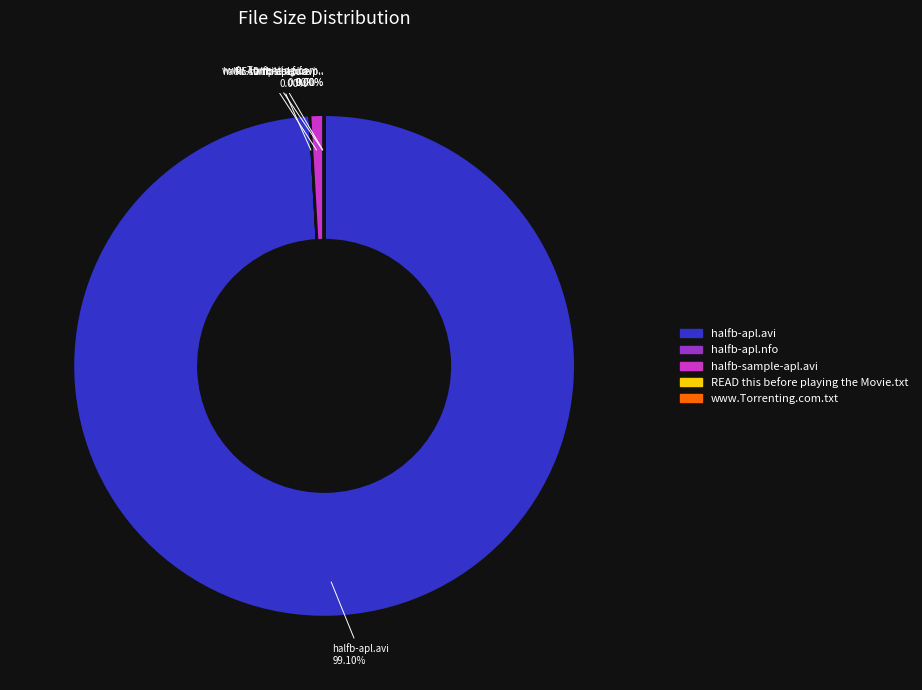

Which slice represents more than half of the pie?

halfb-apl.avi